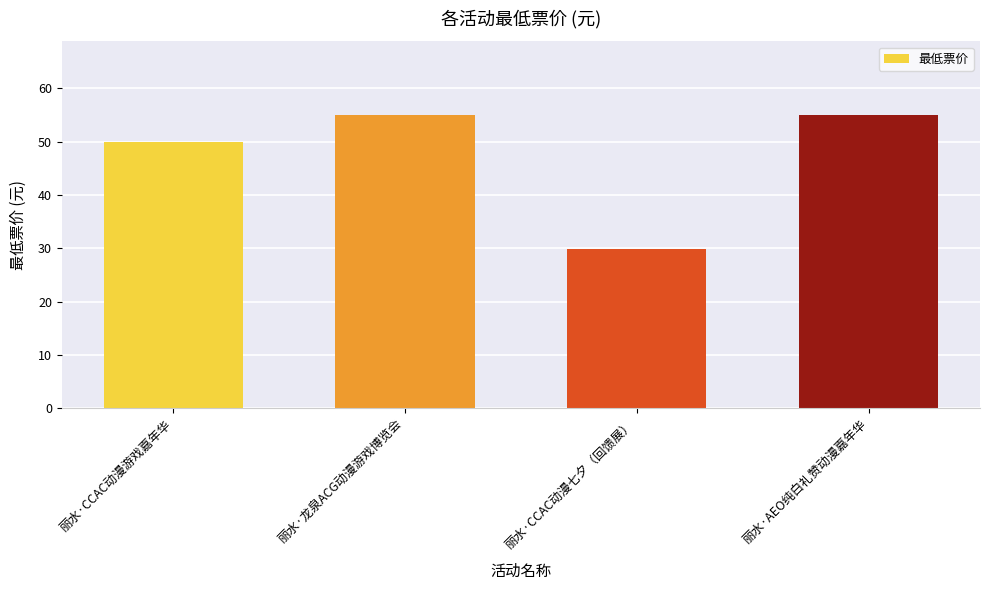

Is it true that the value at 丽水·AEO纯白礼赞动漫嘉年华 is 17.0?

False